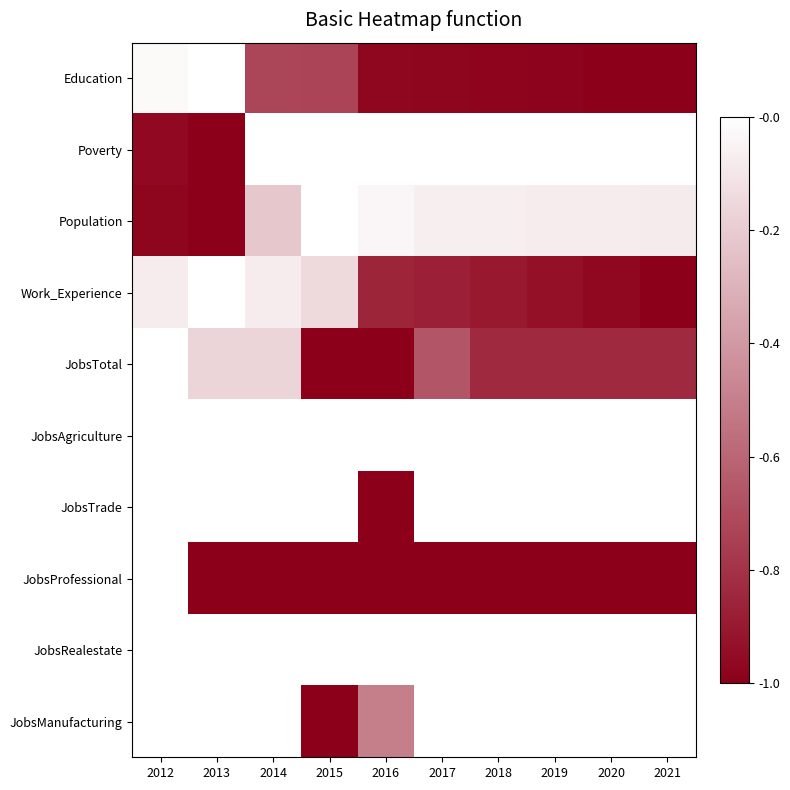

Reading right to left, transcribe all the data shown in this chart.

Education: 2021=1.0	2020=1.0	2019=1.0	2018=1.0	2017=1.0	2016=1.0	2015=0.7	2014=0.7	2013=0.0	2012=0.0
Poverty: 2021=0.0	2020=0.0	2019=0.0	2018=0.0	2017=0.0	2016=0.0	2015=0.0	2014=0.0	2013=1.0	2012=1.0
Population: 2021=0.1	2020=0.1	2019=0.1	2018=0.1	2017=0.1	2016=0.0	2015=0.0	2014=0.2	2013=1.0	2012=1.0
Work_Experience: 2021=1.0	2020=1.0	2019=0.9	2018=0.9	2017=0.9	2016=0.9	2015=0.1	2014=0.1	2013=0.0	2012=0.1
JobsTotal: 2021=0.8	2020=0.8	2019=0.8	2018=0.8	2017=0.7	2016=1.0	2015=1.0	2014=0.2	2013=0.2	2012=0.0
JobsAgriculture: 2021=0.0	2020=0.0	2019=0.0	2018=0.0	2017=0.0	2016=0.0	2015=0.0	2014=0.0	2013=0.0	2012=0.0
JobsTrade: 2021=0.0	2020=0.0	2019=0.0	2018=0.0	2017=0.0	2016=1.0	2015=0.0	2014=0.0	2013=0.0	2012=0.0
JobsProfessional: 2021=1.0	2020=1.0	2019=1.0	2018=1.0	2017=1.0	2016=1.0	2015=1.0	2014=1.0	2013=1.0	2012=0.0
JobsRealestate: 2021=0.0	2020=0.0	2019=0.0	2018=0.0	2017=0.0	2016=0.0	2015=0.0	2014=0.0	2013=0.0	2012=0.0
JobsManufacturing: 2021=0.0	2020=0.0	2019=0.0	2018=0.0	2017=0.0	2016=0.5	2015=1.0	2014=0.0	2013=0.0	2012=0.0